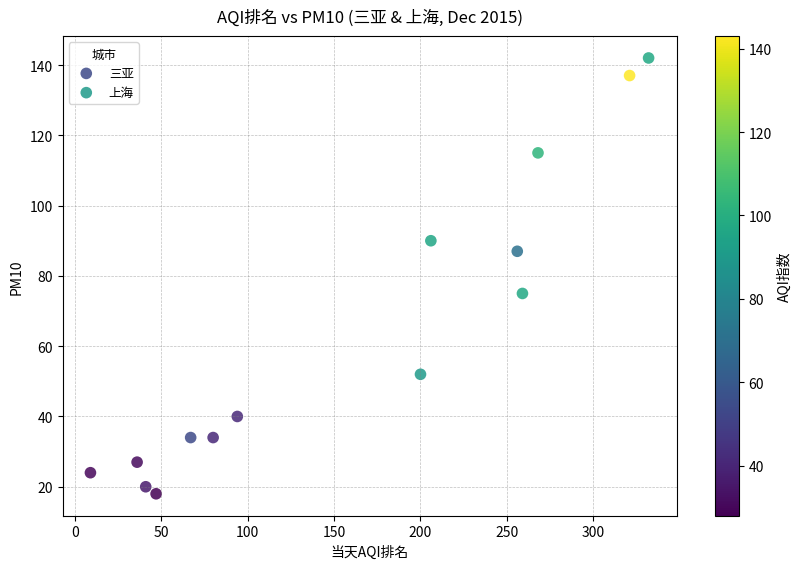

Which series has the widest spread of Y values?

上海